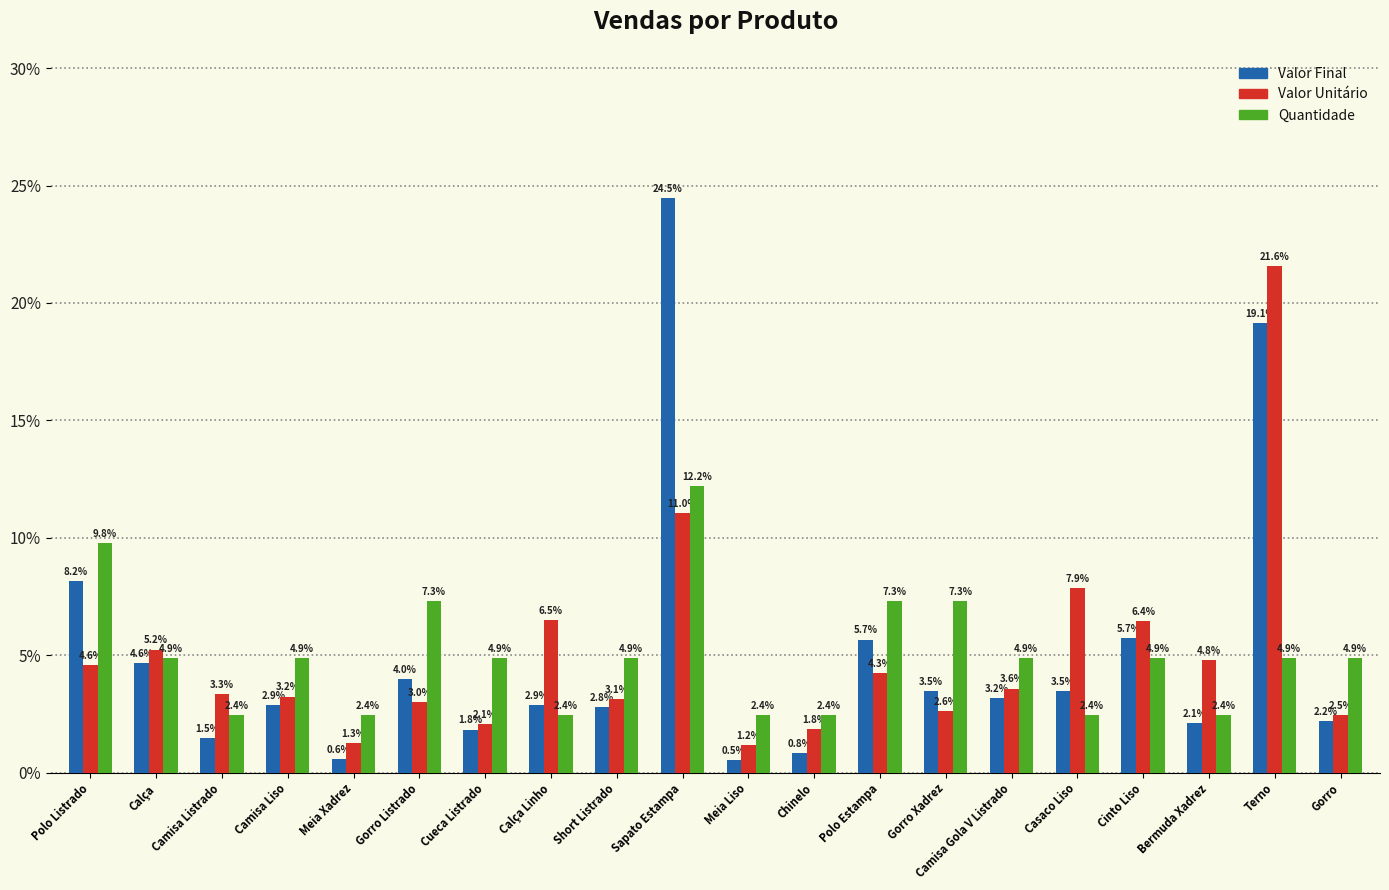

What is the minimum value shown in the chart?

0.5